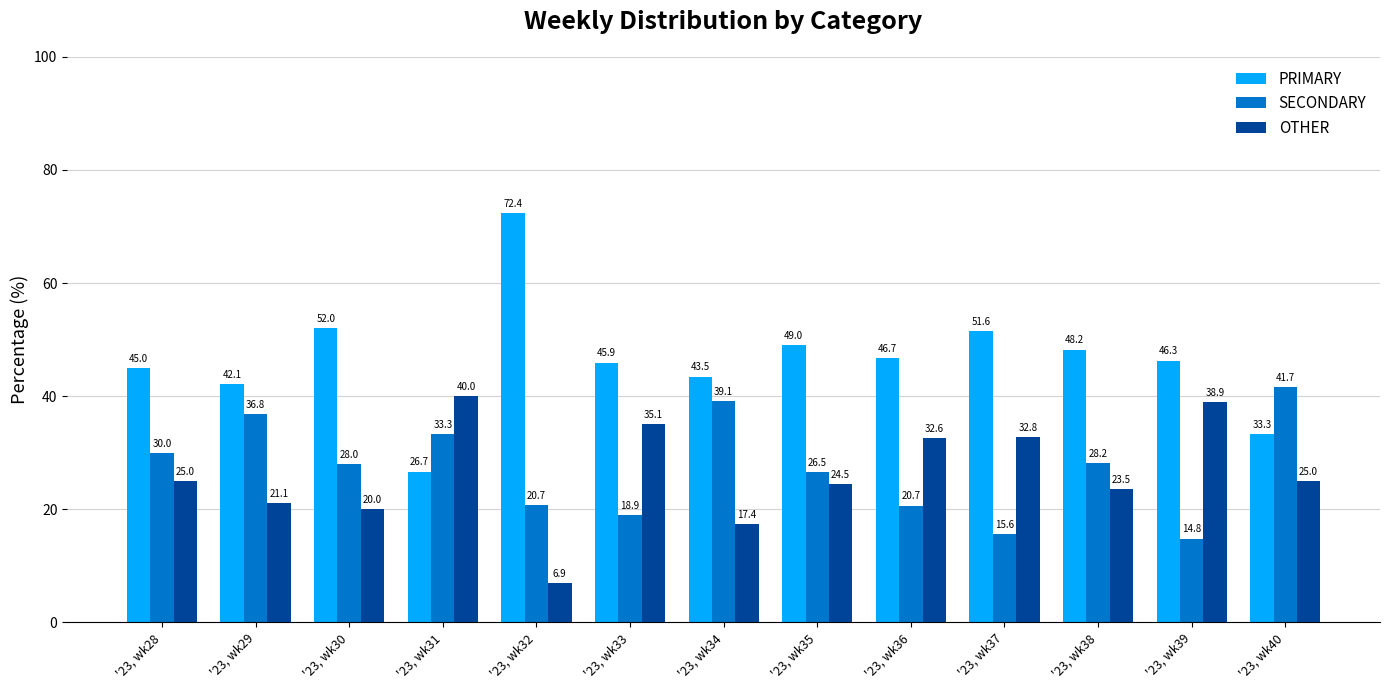

What is the difference between the maximum and minimum values in the OTHER series?

33.1